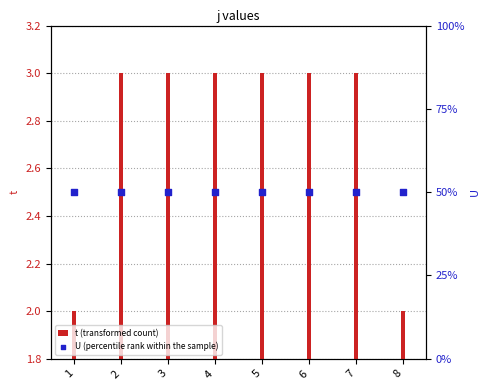

At how many categories does at least one series exceed 2?

6